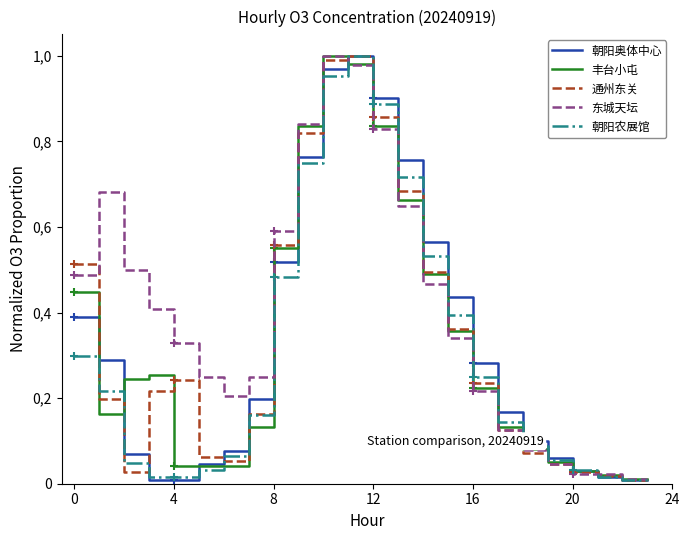

Which series has the widest spread of values?

朝阳奥体中心